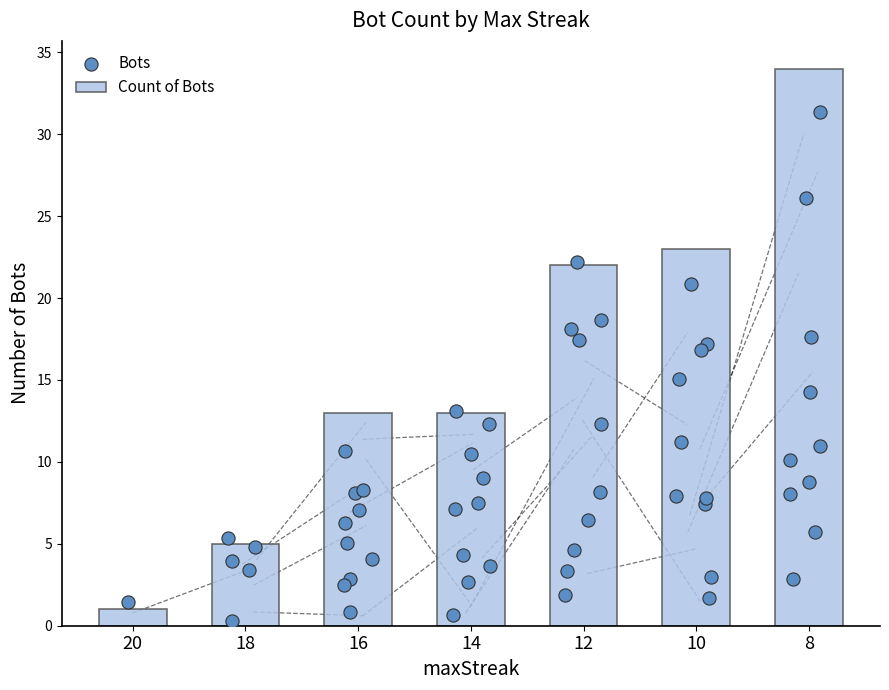

Approximately how many times larger is the value at 18 compared to 8?

0.1